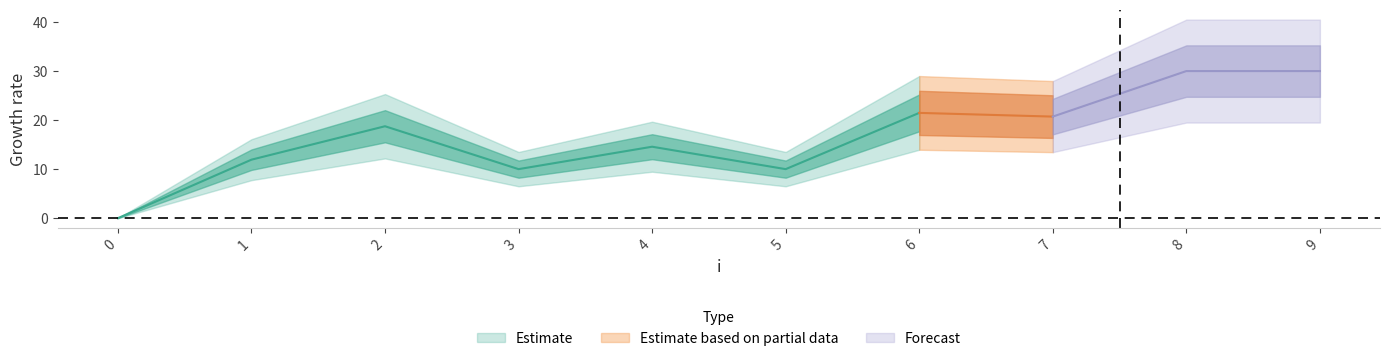

What is the difference between the maximum and minimum values?

30.0